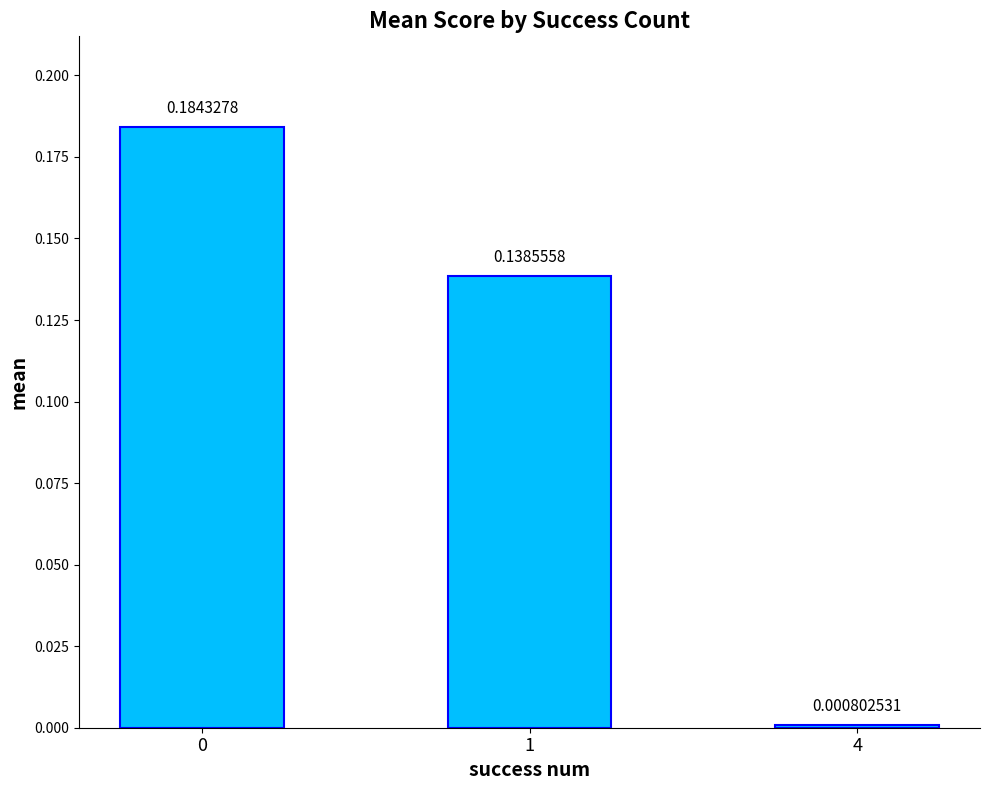

What is the sum of all values?

0.3